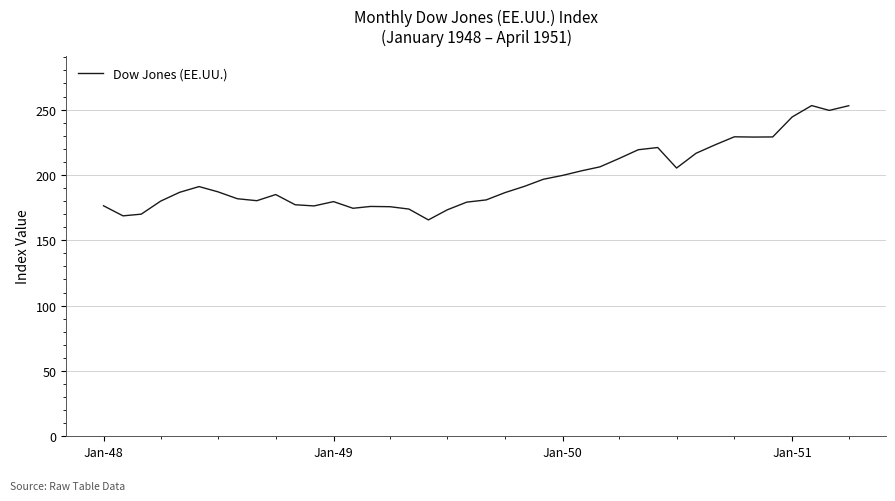

What is the smallest value displayed?

165.6